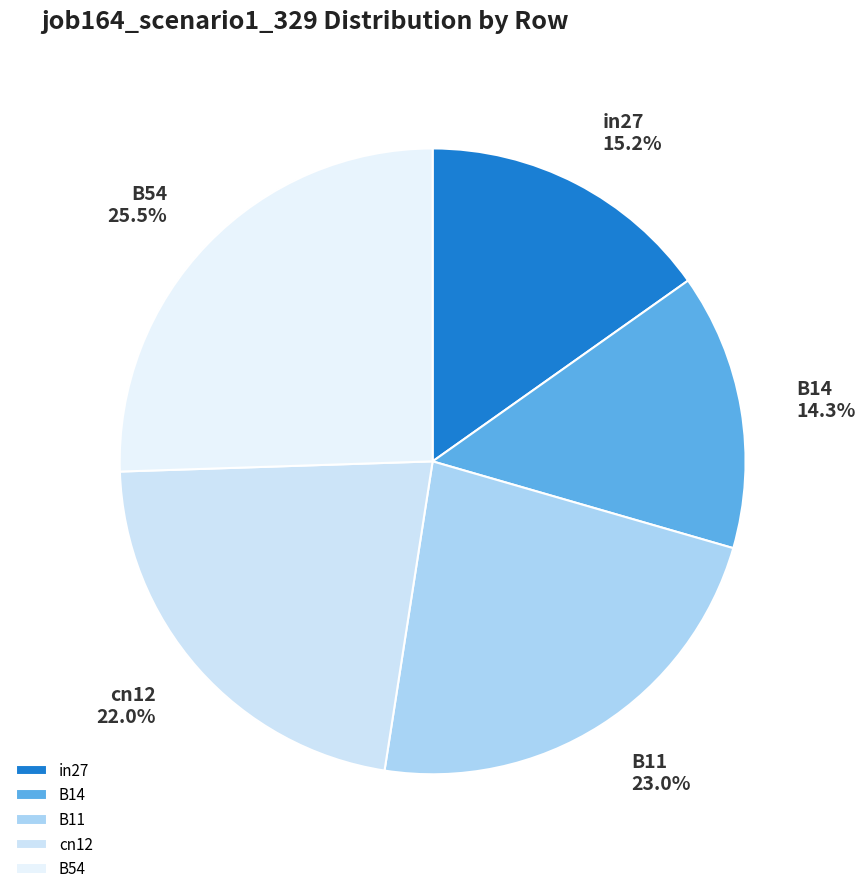

To the nearest percent, what is the difference between the largest and smallest slice percentages?

11%